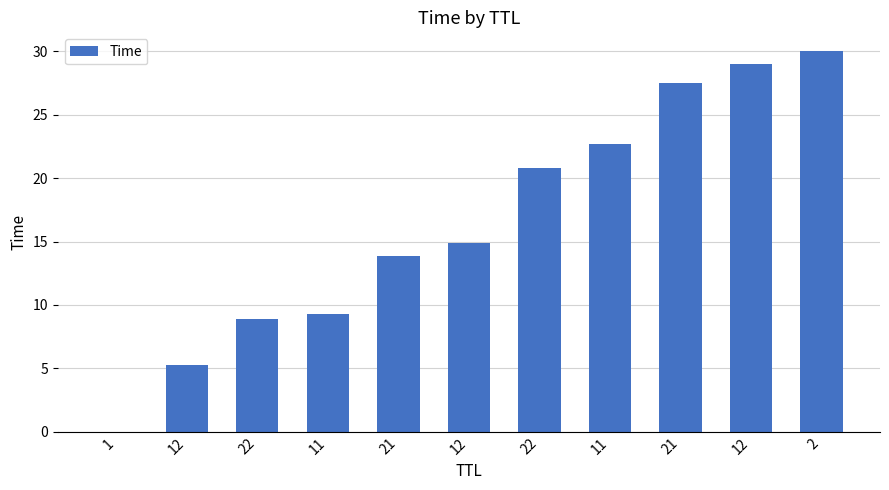

List the labels in order of value, largest first.

2, 12, 21, 11, 22, 12, 21, 11, 22, 12, 1